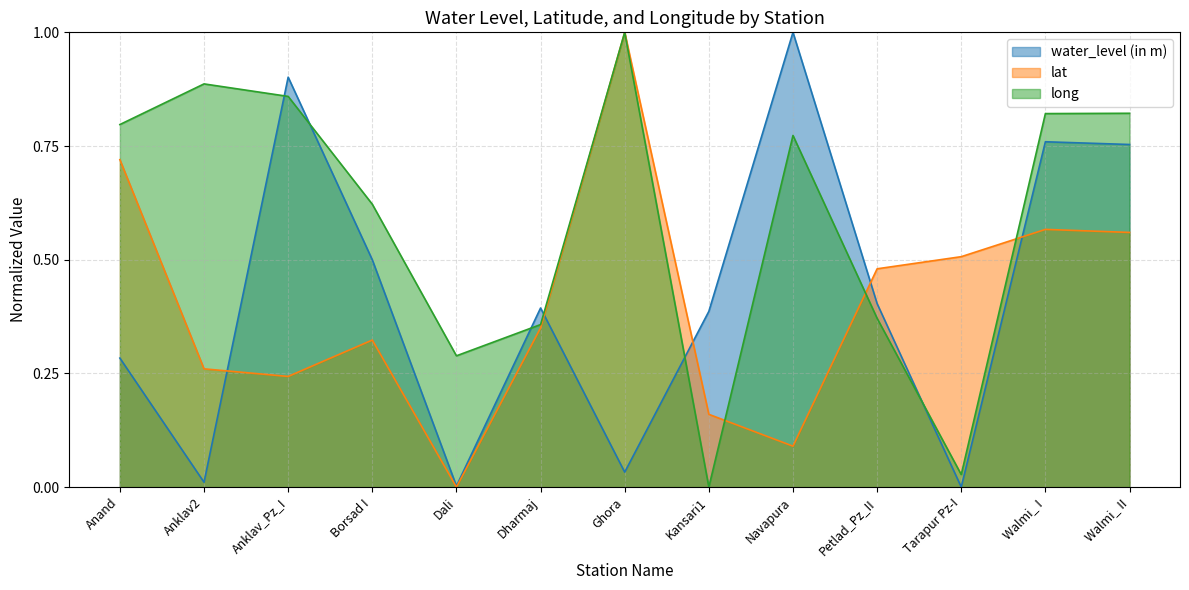

Reading right to left, transcribe all the data shown in this chart.

water_level (in m): Walmi_ II=0.8	Walmi_ I=0.8	Tarapur Pz-I=0.0	Petlad_Pz_II=0.4	Navapura=1.0	Kansari1=0.4	Ghora=0.0	Dharmaj=0.4	Dali=0.0	Borsad I=0.5	Anklav_Pz_I=0.9	Anklav2=0.0	Anand=0.3
lat: Walmi_ II=0.6	Walmi_ I=0.6	Tarapur Pz-I=0.5	Petlad_Pz_II=0.5	Navapura=0.1	Kansari1=0.2	Ghora=1.0	Dharmaj=0.3	Dali=0.0	Borsad I=0.3	Anklav_Pz_I=0.2	Anklav2=0.3	Anand=0.7
long: Walmi_ II=0.8	Walmi_ I=0.8	Tarapur Pz-I=0.0	Petlad_Pz_II=0.4	Navapura=0.8	Kansari1=0.0	Ghora=1.0	Dharmaj=0.4	Dali=0.3	Borsad I=0.6	Anklav_Pz_I=0.9	Anklav2=0.9	Anand=0.8